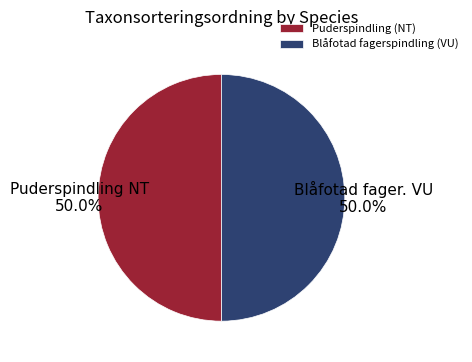

Approximately how many times larger is the value at Blåfotad fagerspindling (VU) compared to Puderspindling (NT)?

1.0